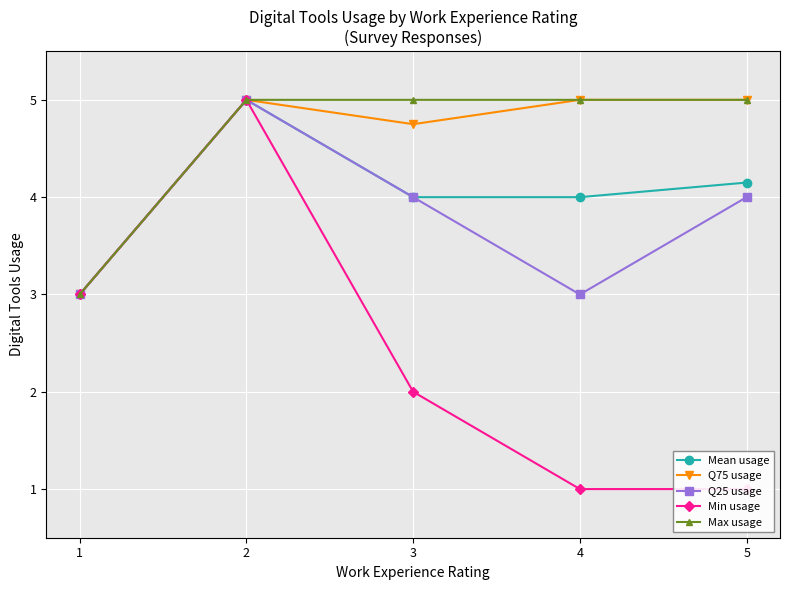

How many lines are shown in the chart?

5